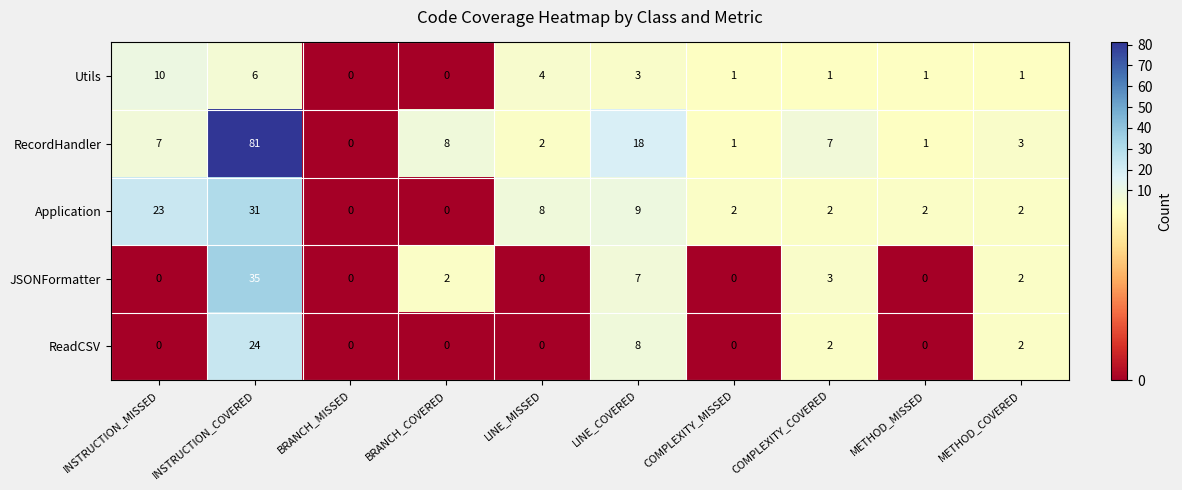

The JSONFormatter series shows 0 at INSTRUCTION_MISSED. True or false?

True